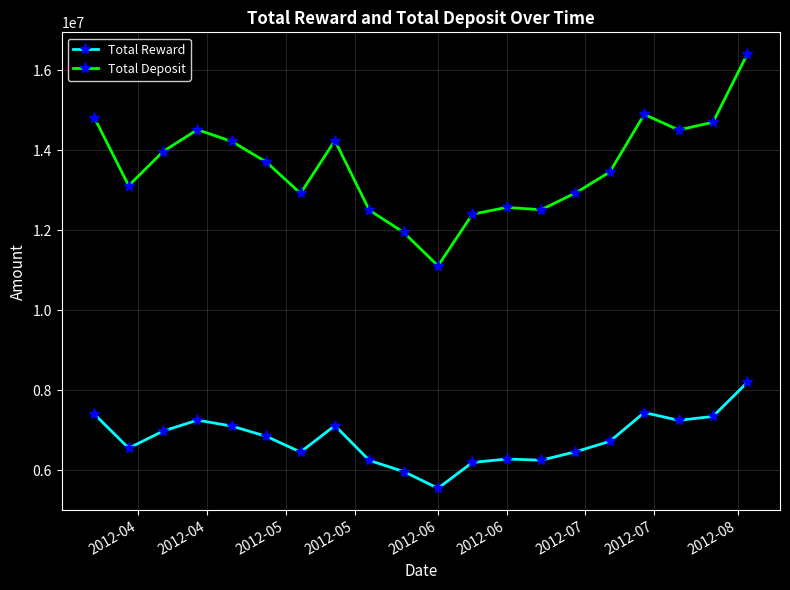

True or false: Total Reward has more than 0 interior local peaks.

True